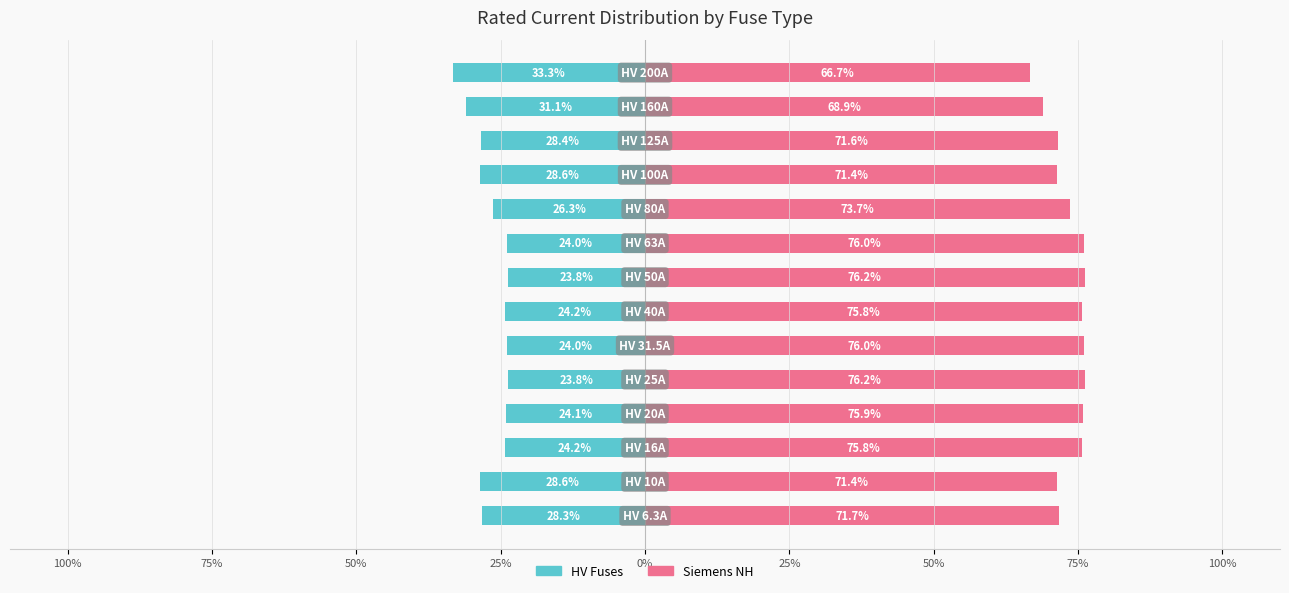

How many categories are shown in the chart?

14